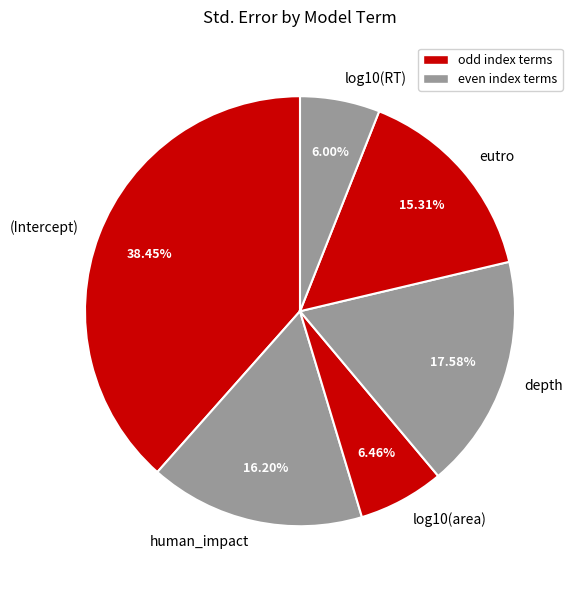

What percentage is the depth slice, to the nearest percent?

18%